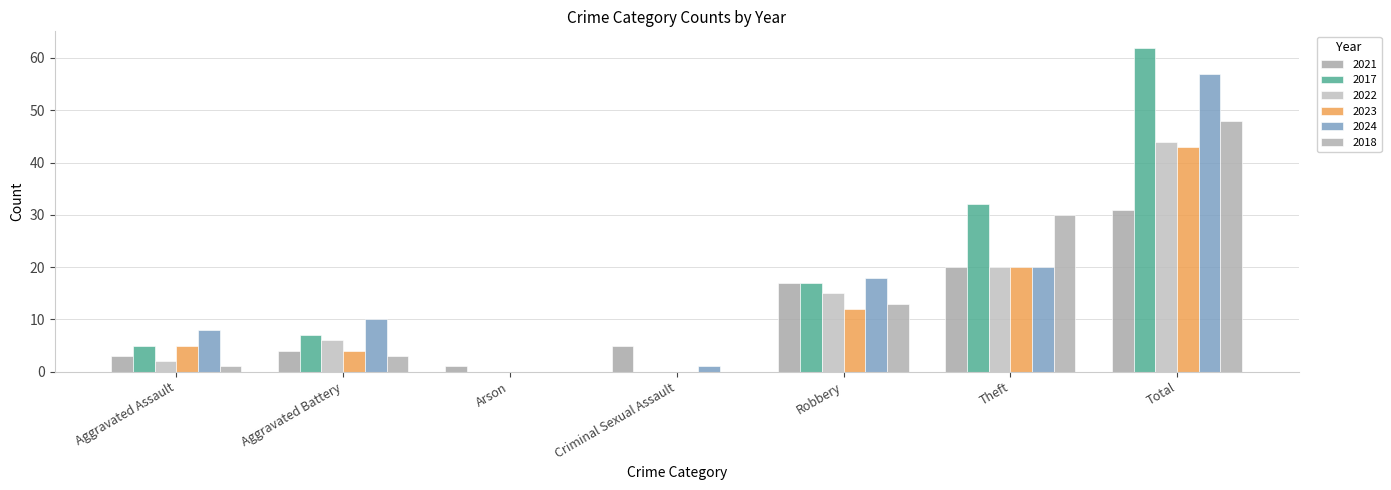

List the series in order of their peak value, lowest first.

2021, 2023, 2022, 2018, 2024, 2017